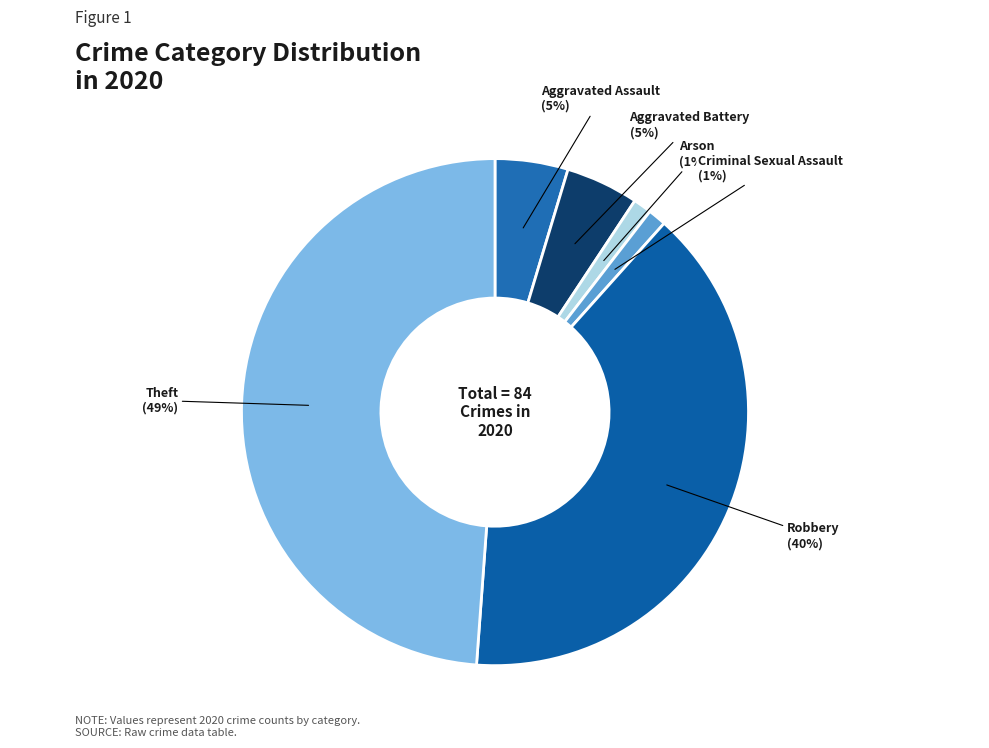

Is the sum of Robbery and Aggravated Battery greater than half?

No